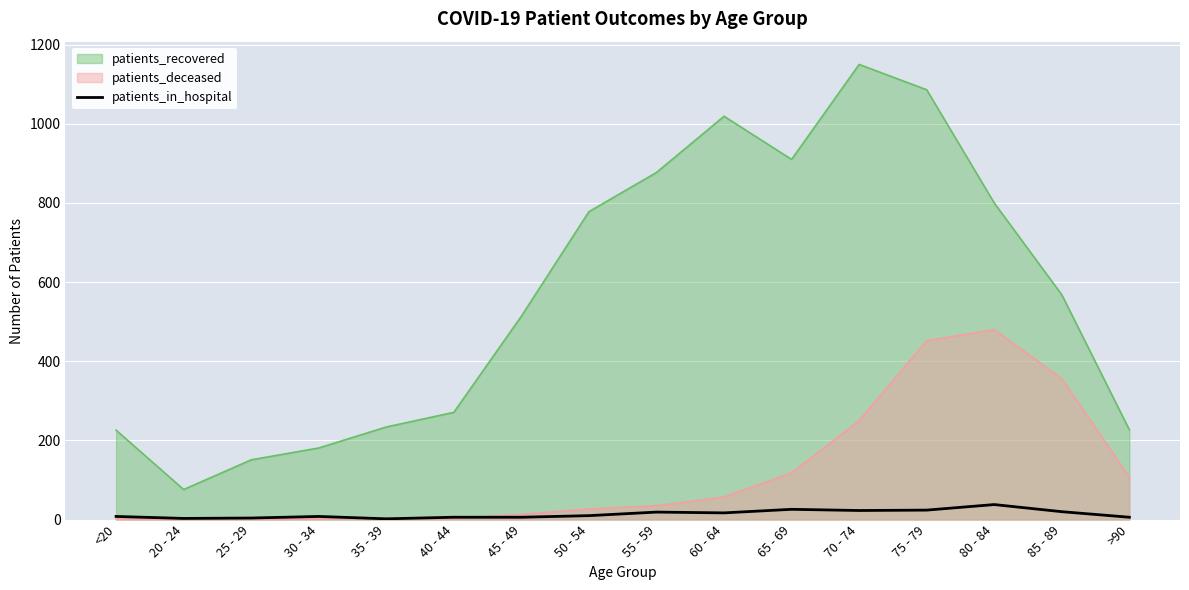

List the series in order of their overall mean, highest first.

patients_recovered, patients_deceased, patients_in_hospital